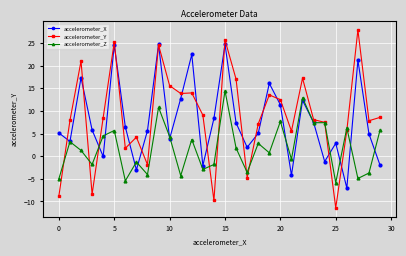

Which series has the largest range (max minus min)?

accelerometer_Y